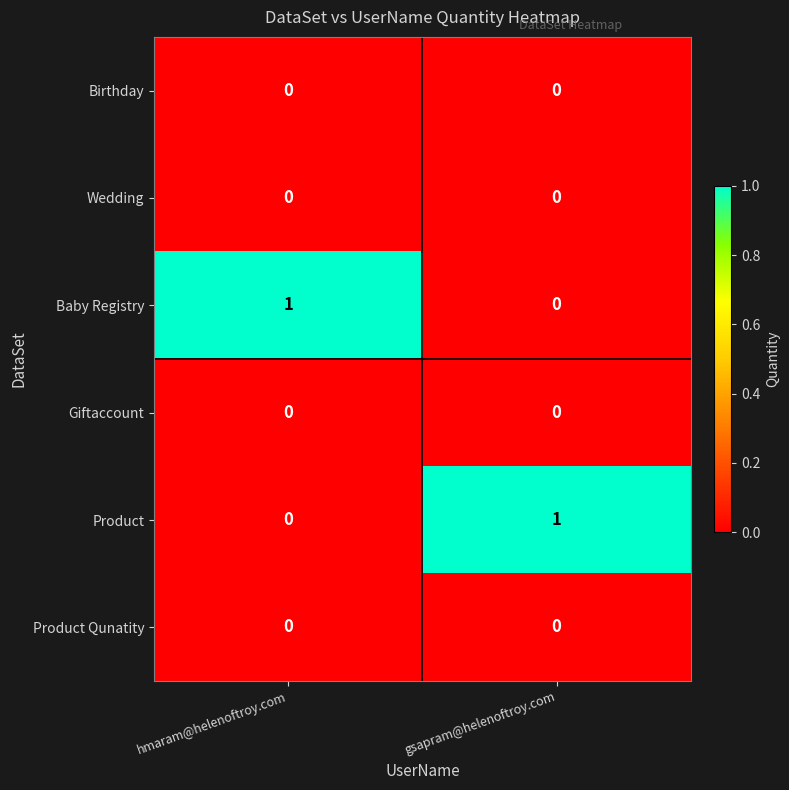

What is the greatest value displayed?

1